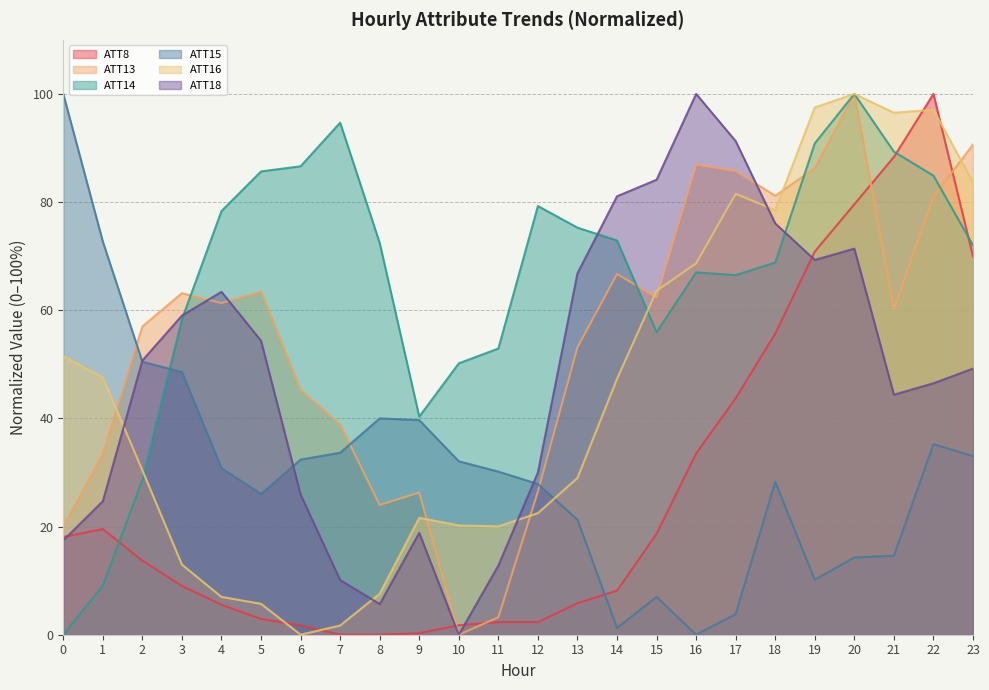

At which category is the sum across all series the highest?

20